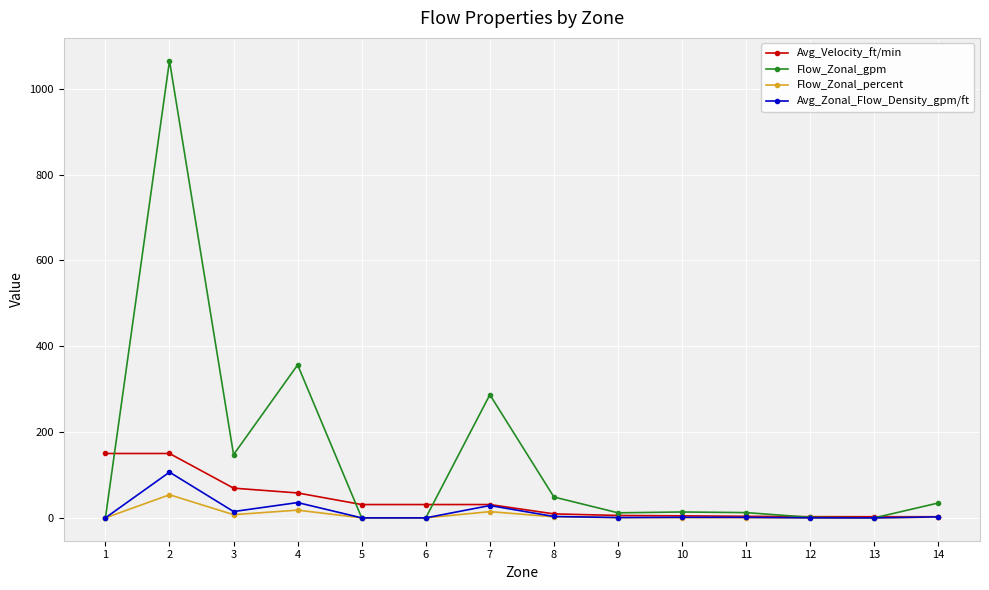

At which category does Flow_Zonal_percent reach its first local valley?

3